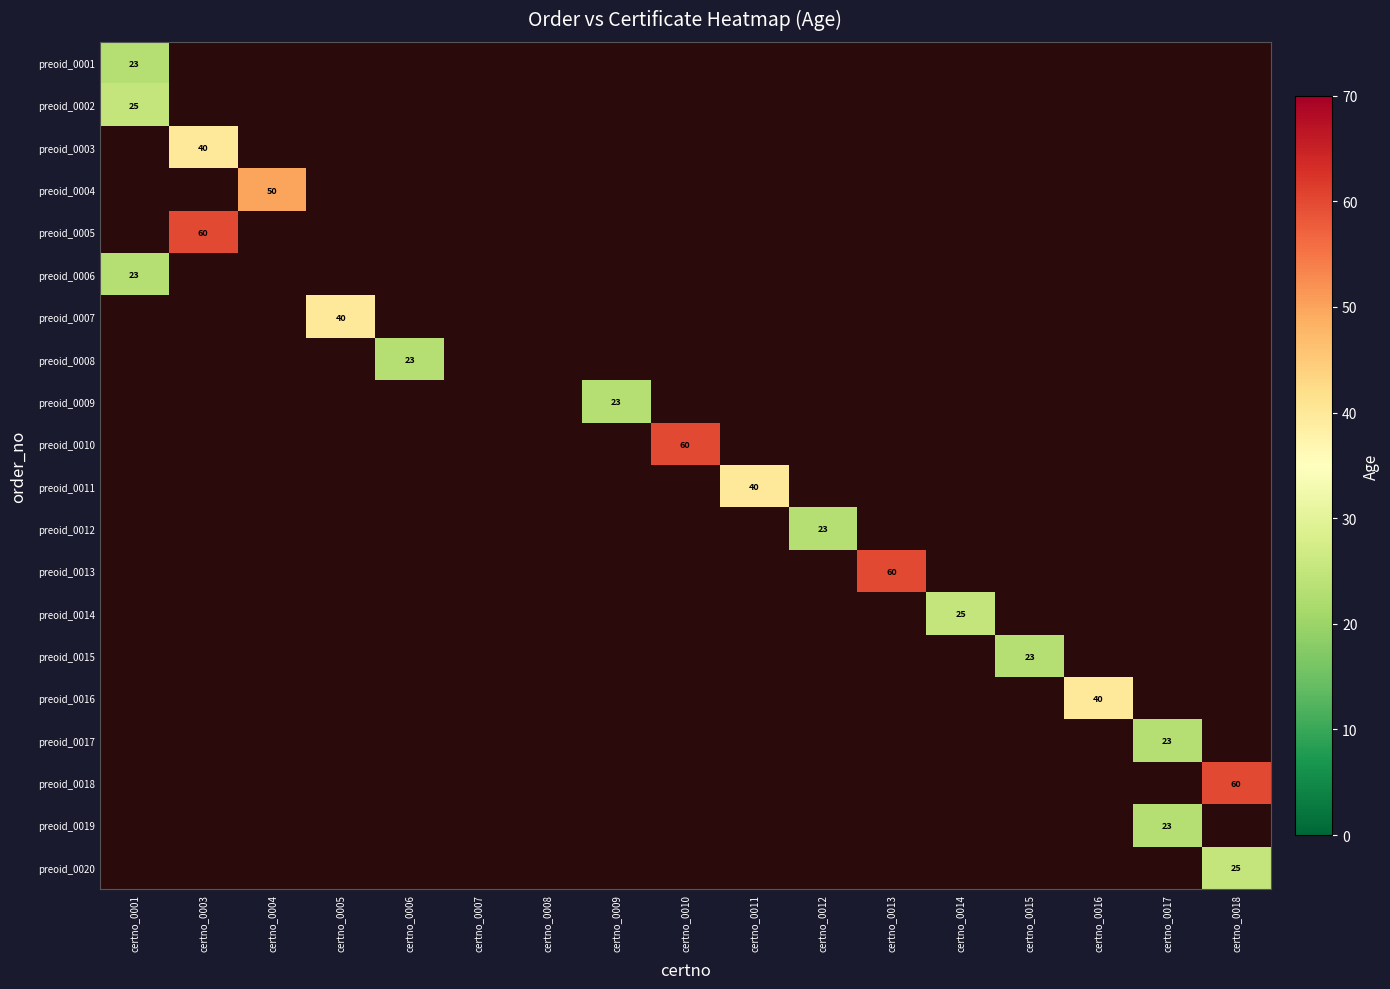

What is the difference between the highest and lowest values at certno_0010?

60